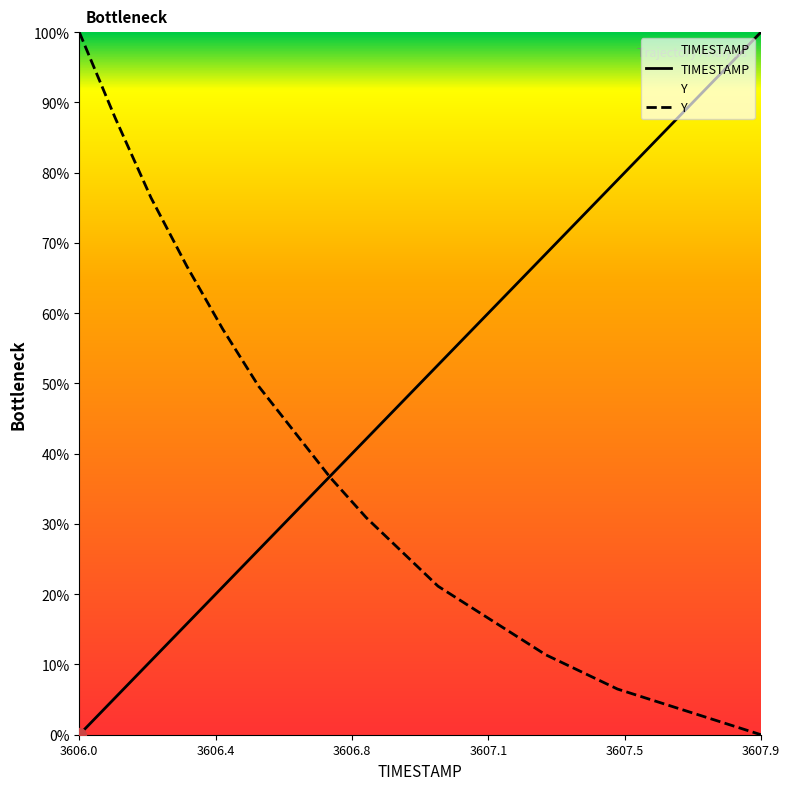

Which category has the lowest value in the TIMESTAMP series?

3606.0